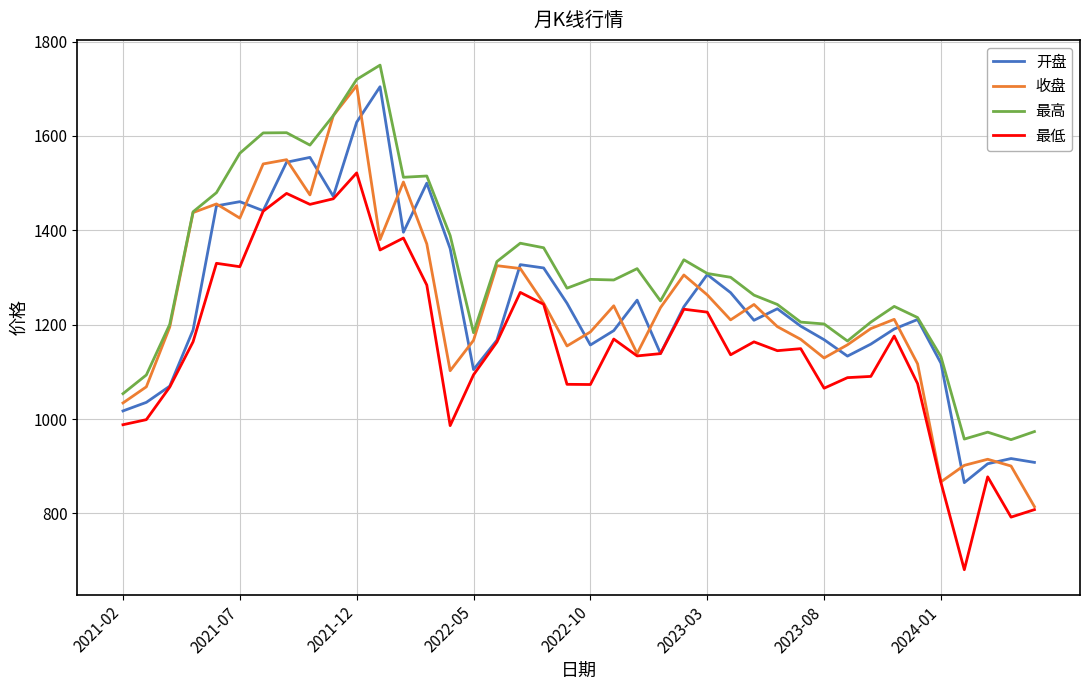

Which series has the largest total across all categories?

最高